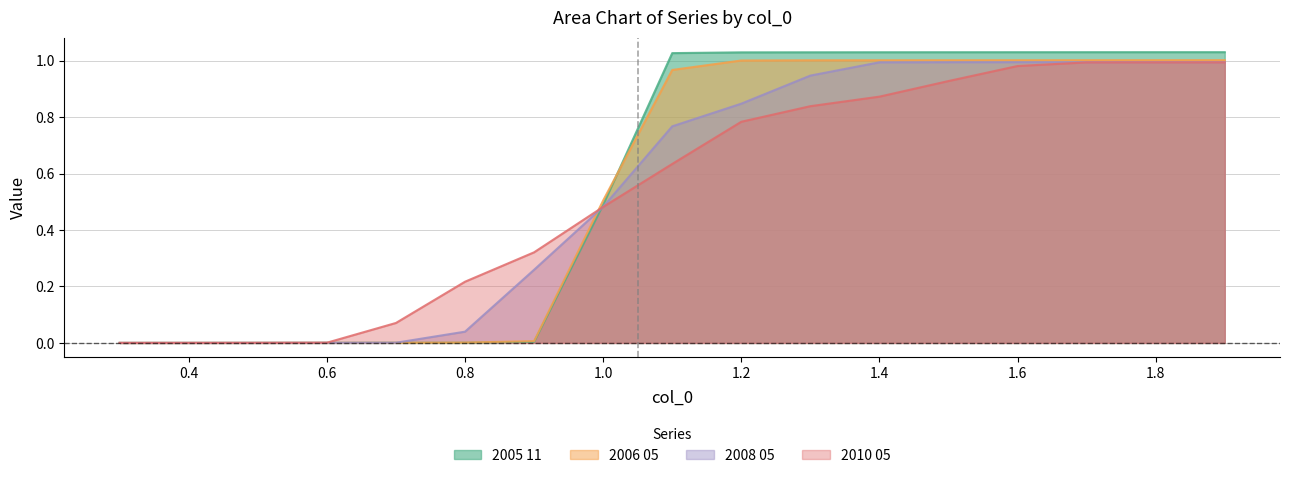

Where is 2010 05 nearest to the value 0?

0.3